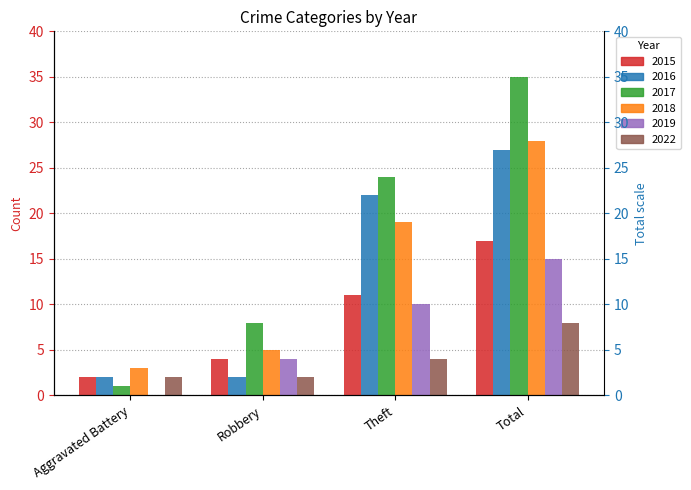

Does the chart contain any negative values?

No